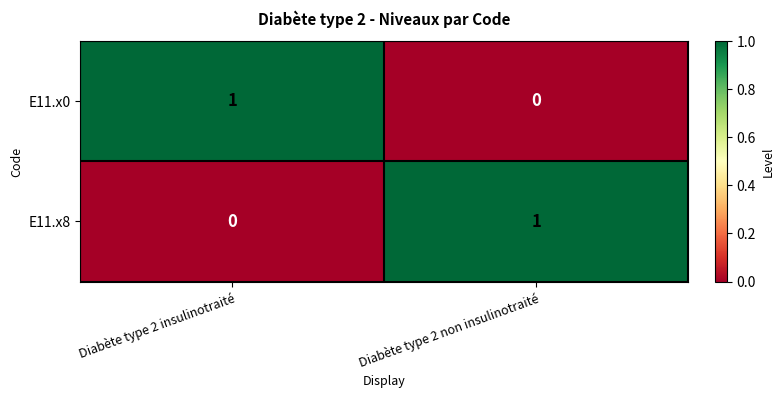

Count the number of data series in this chart.

2